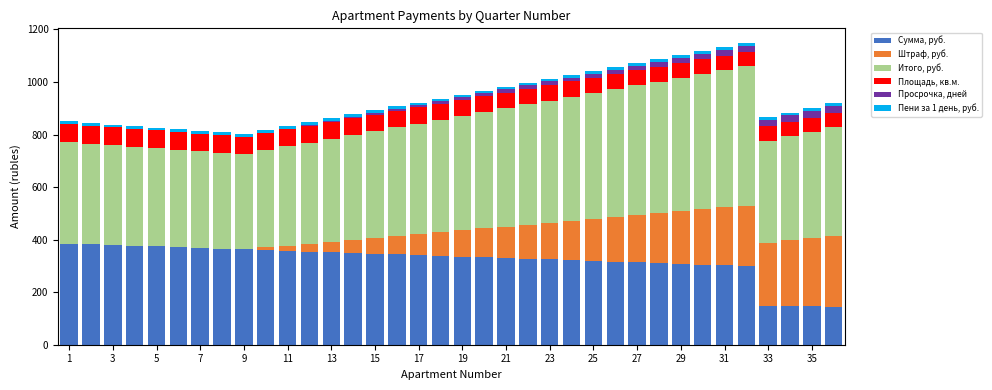

Which series has the widest spread of values?

Штраф, руб.